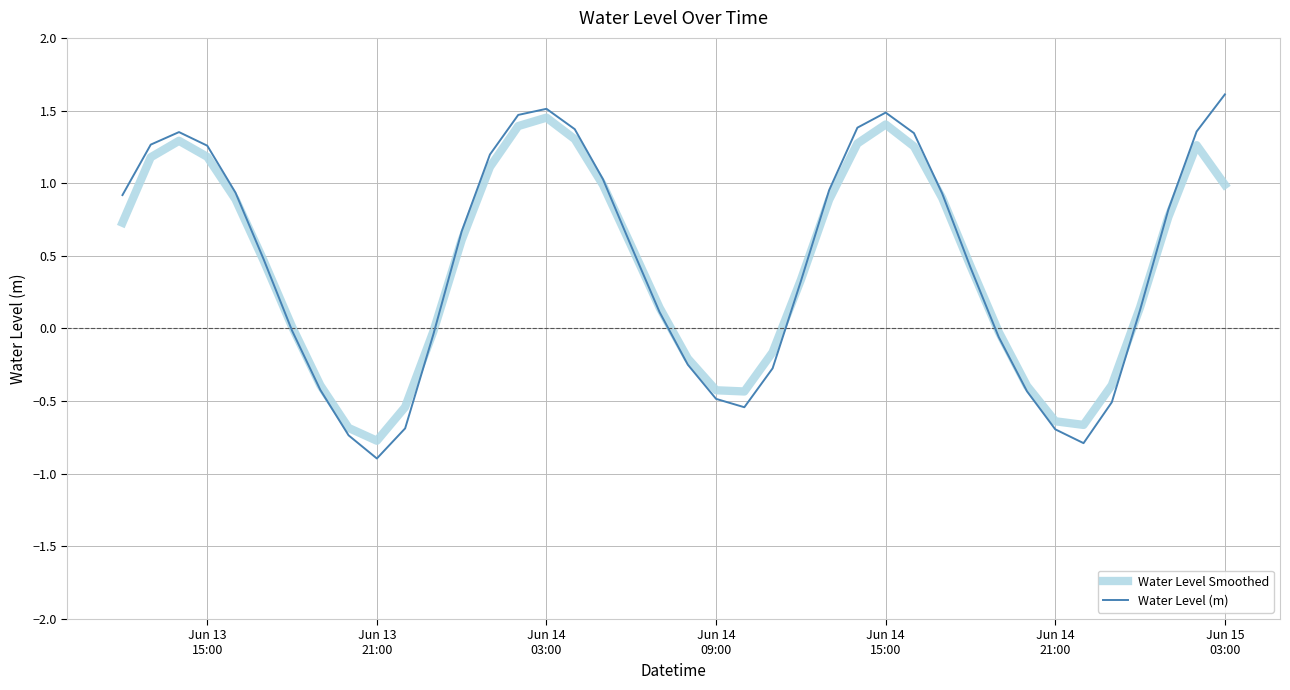

What is the minimum value shown in the chart?

-0.9